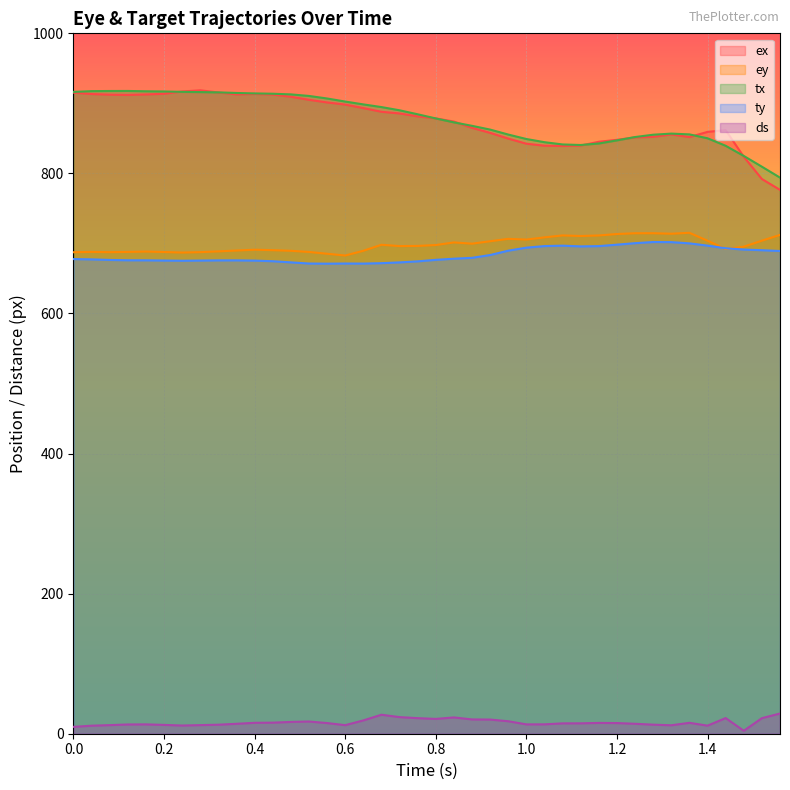

True or false: ey and ty cross at least once.

True